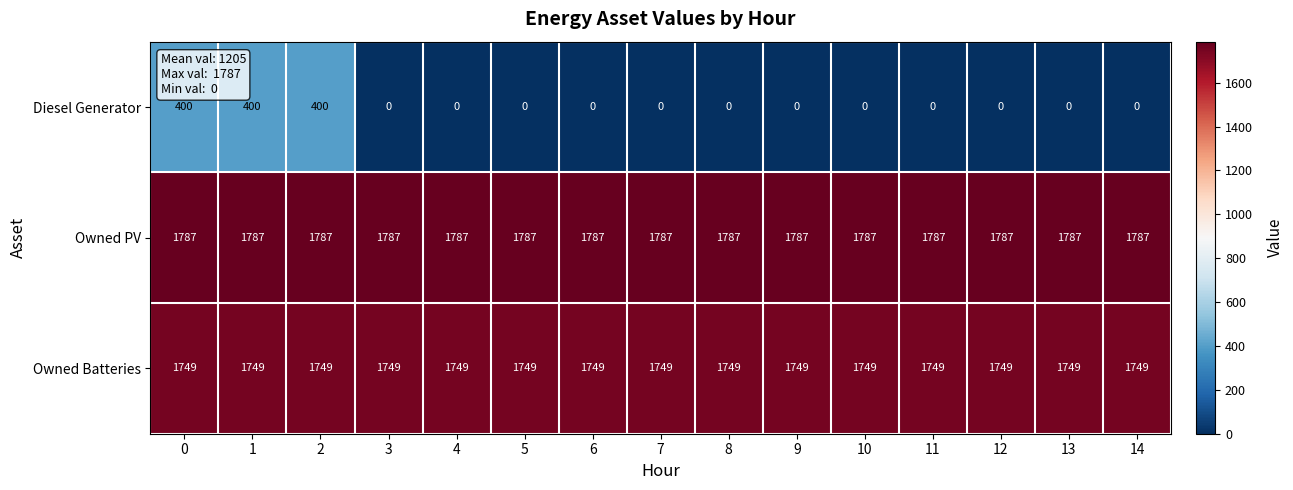

The value of Diesel Generator at 6 is -271. True or false?

False